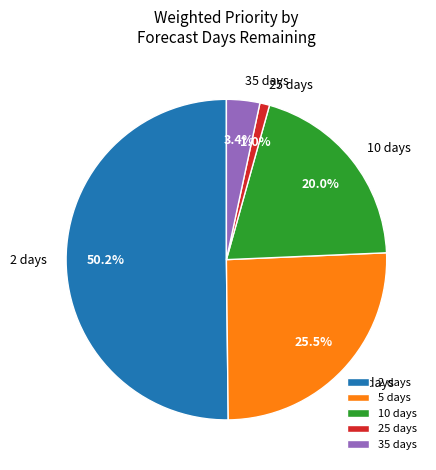

Combined, do 2 days and 10 days account for over 50%?

Yes